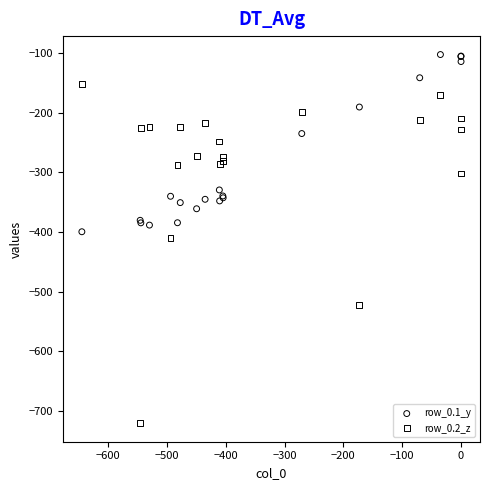

Which series has the largest Y range (max minus min)?

row_0.2_z